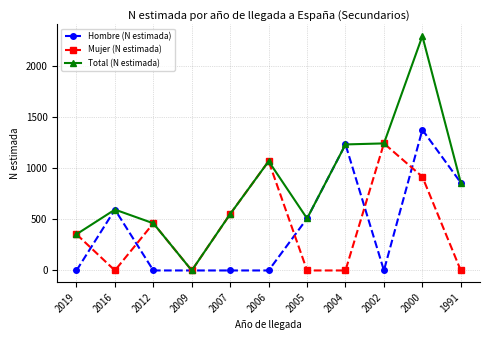

How many Mujer (N estimada) values are between 0 and 916?

9